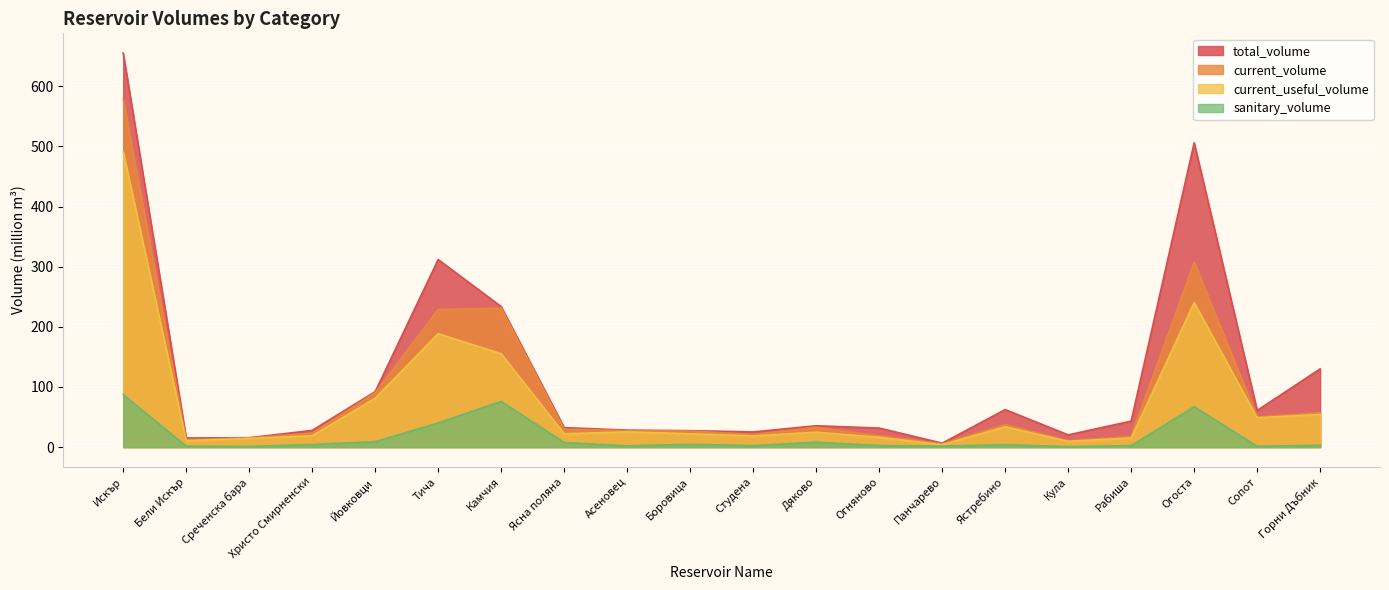

At which label does total_volume reach its peak?

Искър